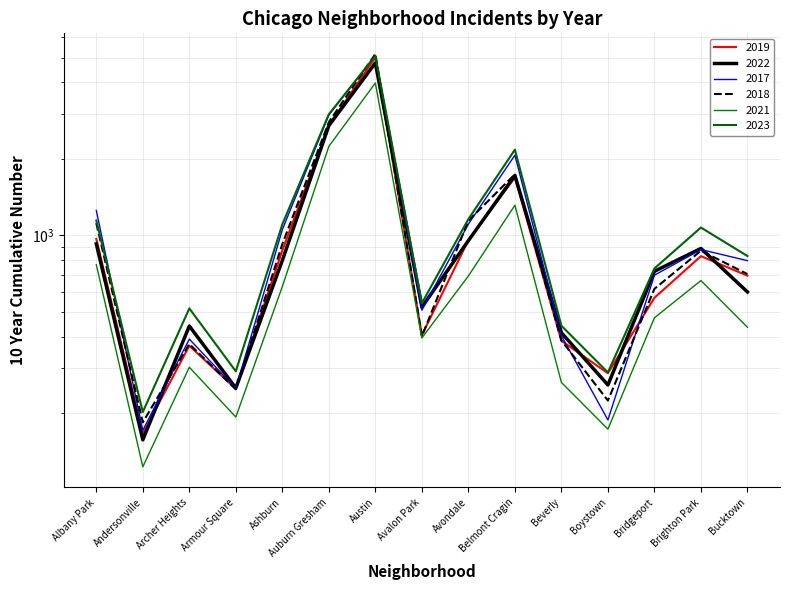

True or false: 2022 and 2021 intersect in this chart.

False